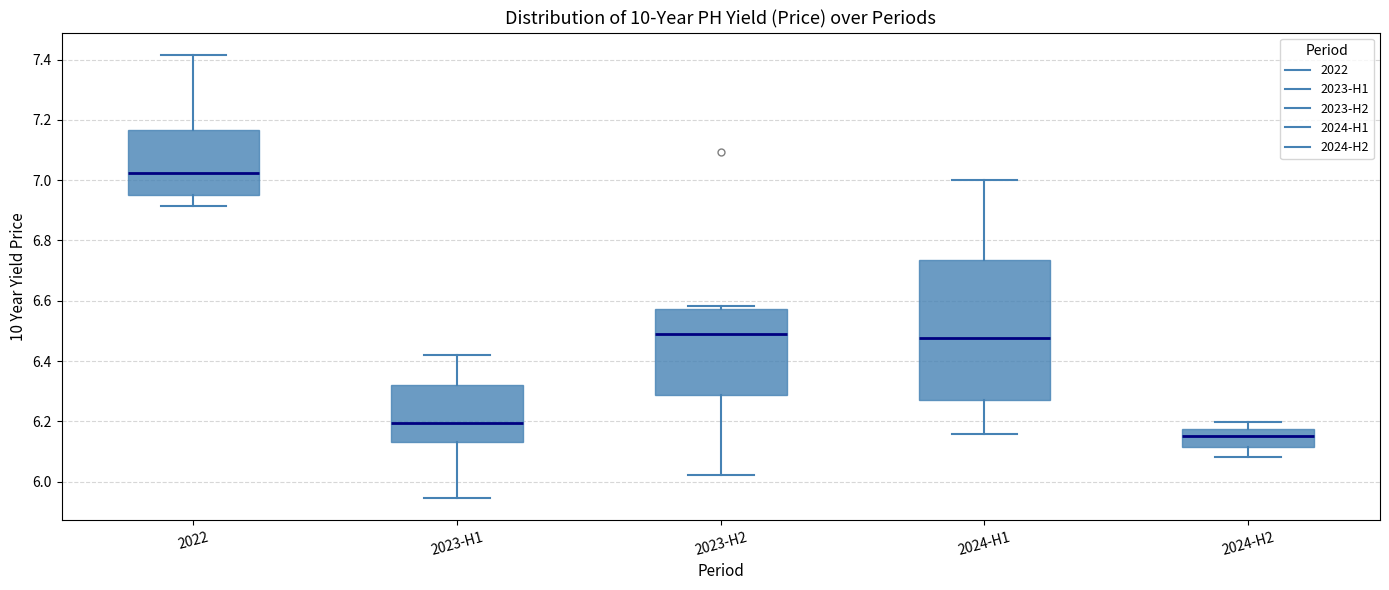

Reading left to right, transcribe this box plot: for each box, give where its median line is, the range the box spans, and where its two whiskers end, as read against the y-axis. The values are not printed on the chart, so give them approximately, as read against the axis.

2022: median 7.02, box 6.94 to 7.16, whiskers 6.92 to 7.42
2023-H1: median 6.20, box 6.14 to 6.32, whiskers 5.94 to 6.42
2023-H2: median 6.50, box 6.28 to 6.58, whiskers 6.02 to 6.58 (just above the box's upper edge)
2024-H1: median 6.48, box 6.28 to 6.74, whiskers 6.16 to 7.00
2024-H2: median 6.16, box 6.12 to 6.18, whiskers 6.08 to 6.20